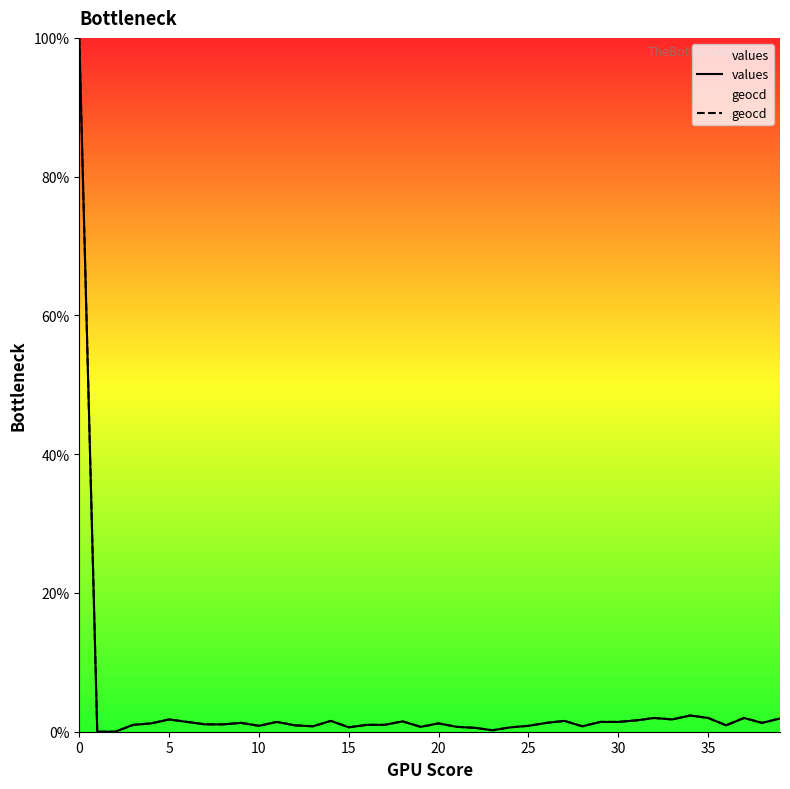

Read the values value at 25.

0.9